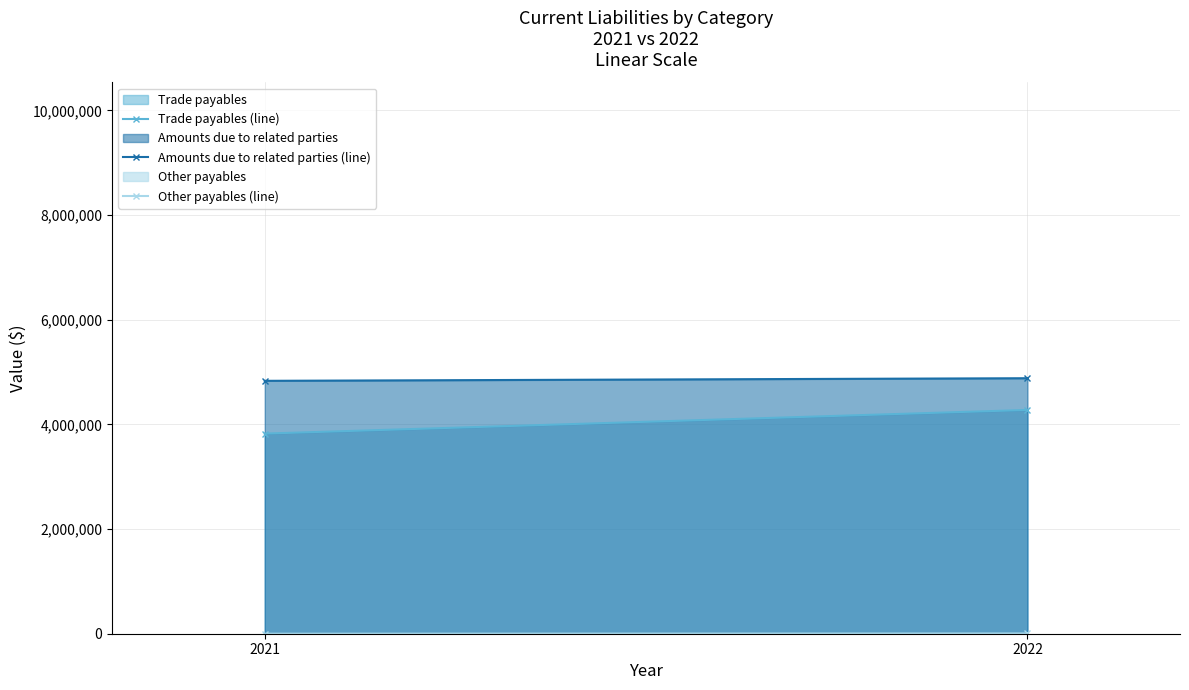

List the series in order of their overall mean, lowest first.

Other payables (line), Trade payables (line), Amounts due to related parties (line)